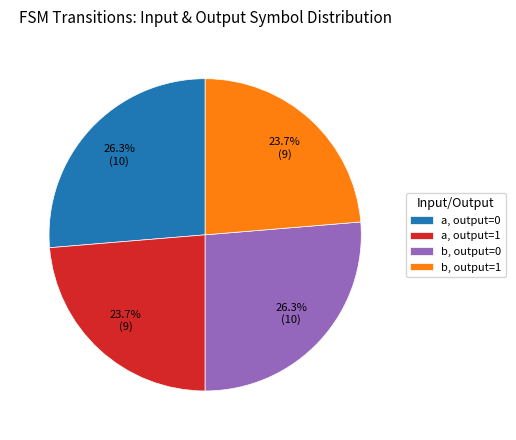

Count the number of slices in the pie.

4